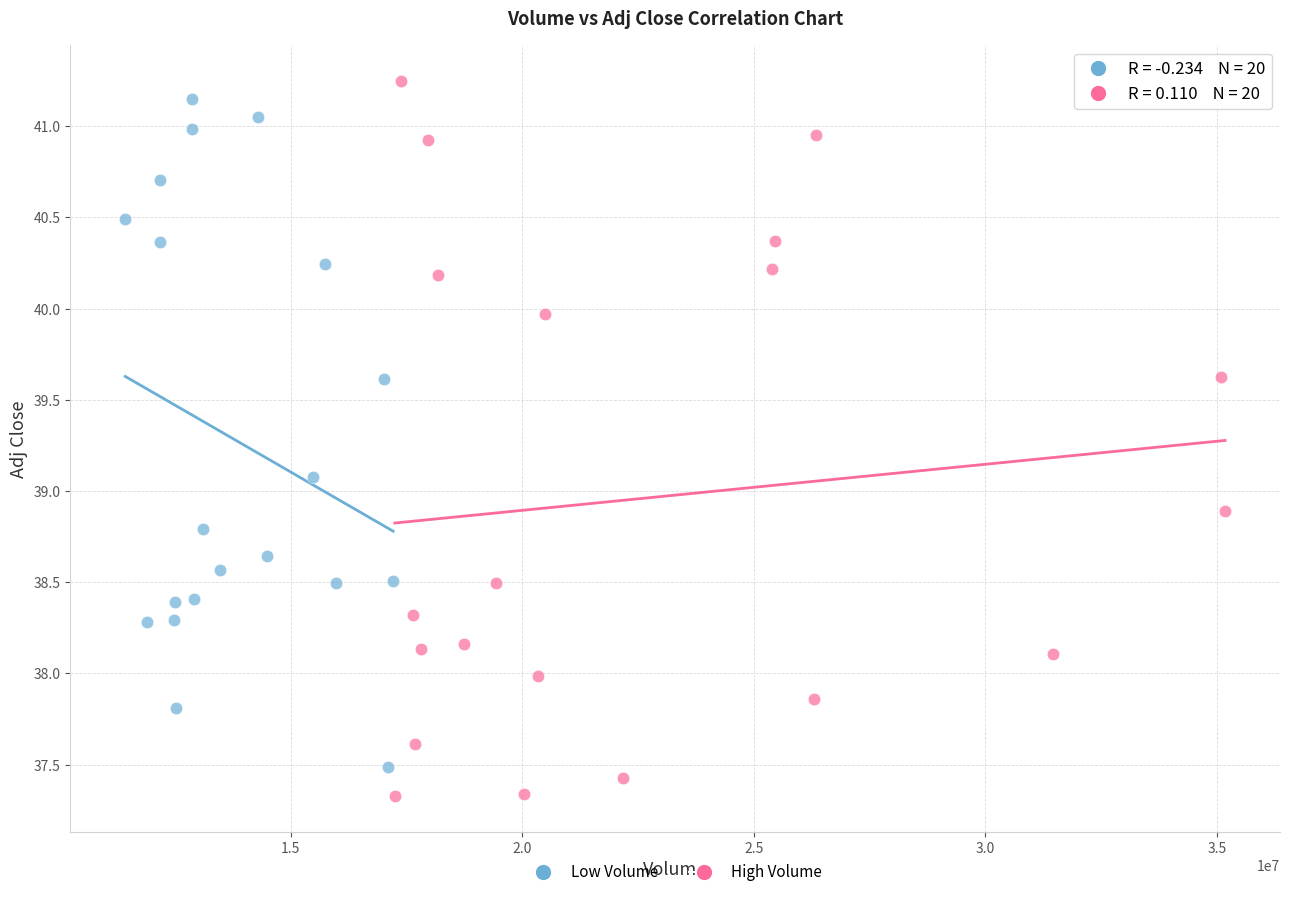

Which series reaches the minimum Y coordinate?

High Volume